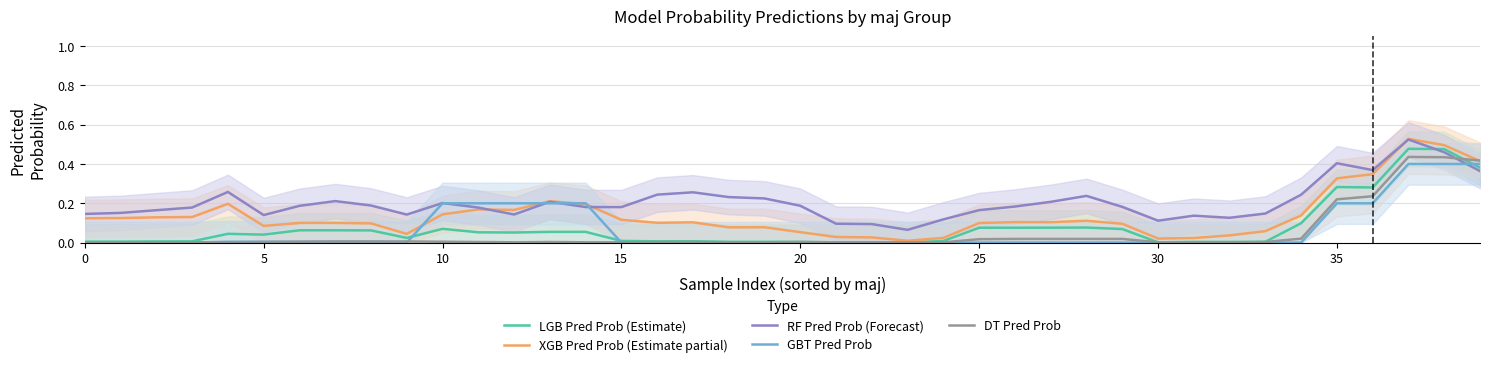

Which series has the largest total across all categories?

RF Pred Prob (Forecast)